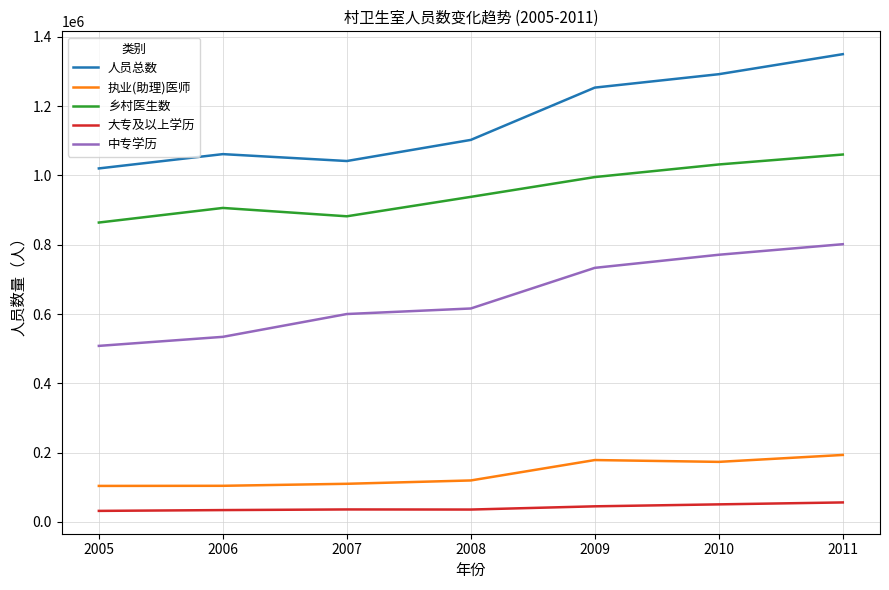

Between 2007 and 2011, which series saw the biggest shift?

人员总数